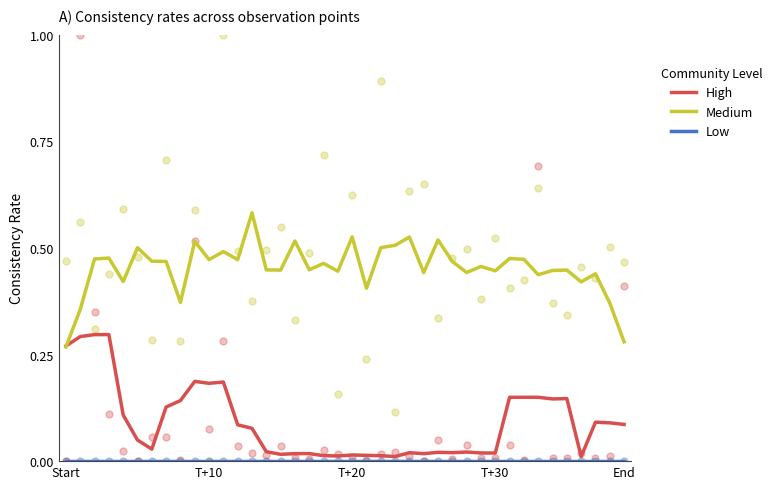

Is the value of Medium at 34 greater than the value of High at 36?

Yes